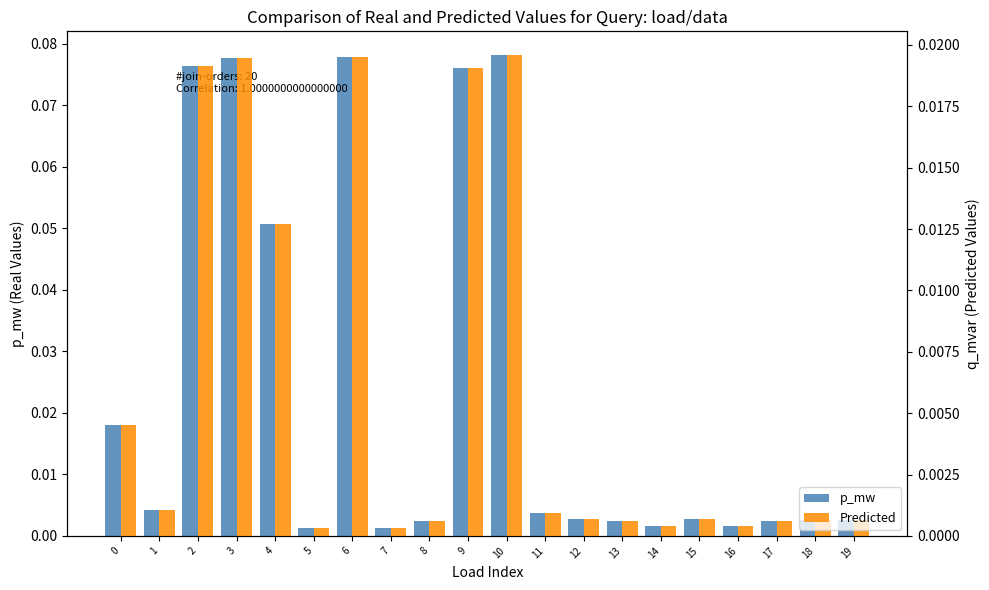

The value of Predicted at 19 is 0.0. True or false?

False